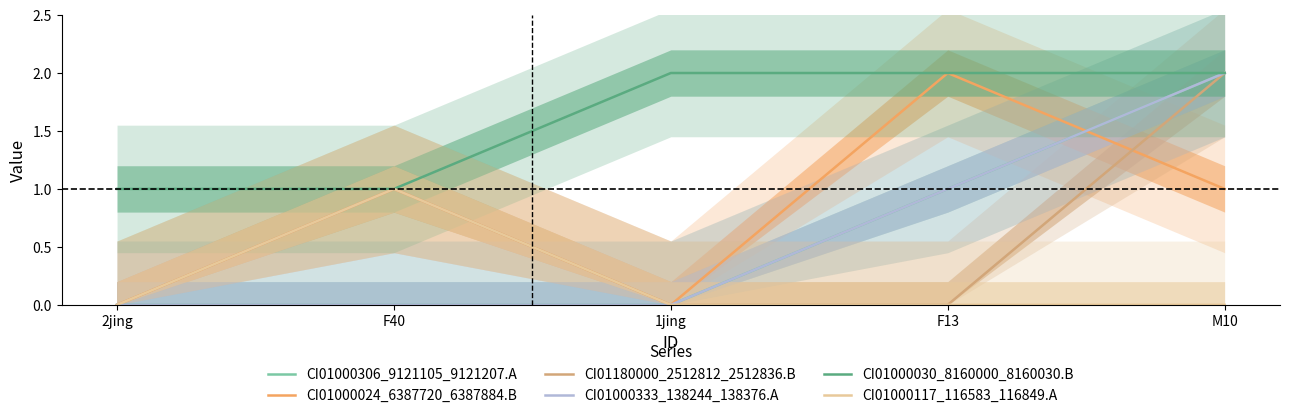

Read the CI01000024_6387720_6387884.B value at F13.

2